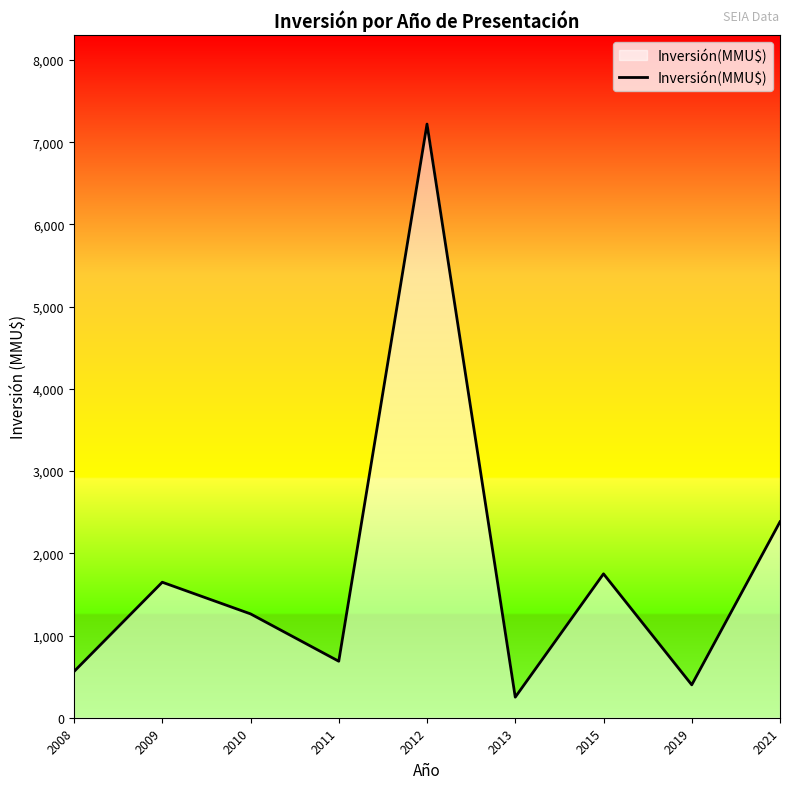

Rank the categories by value from lowest to highest.

2013, 2019, 2008, 2011, 2010, 2009, 2015, 2021, 2012